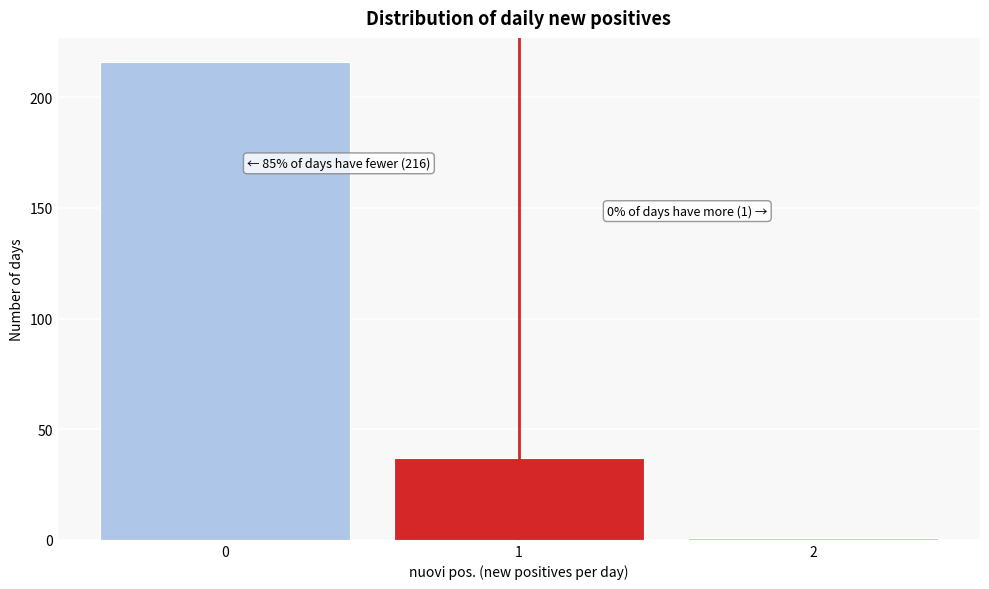

Over which range of the x-axis is the bar tallest?

-0.5 to 0.5